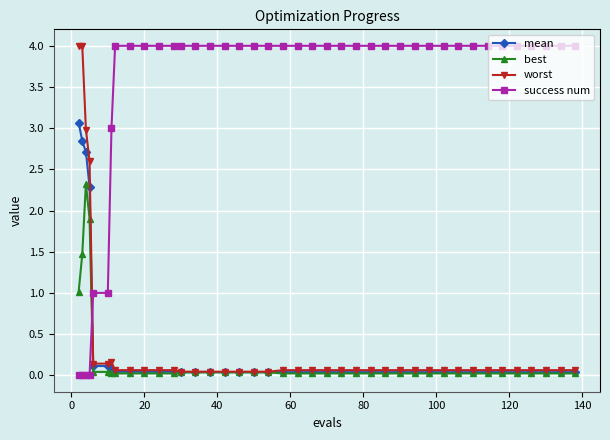

Does the chart display data point markers on the line(s)?

Yes